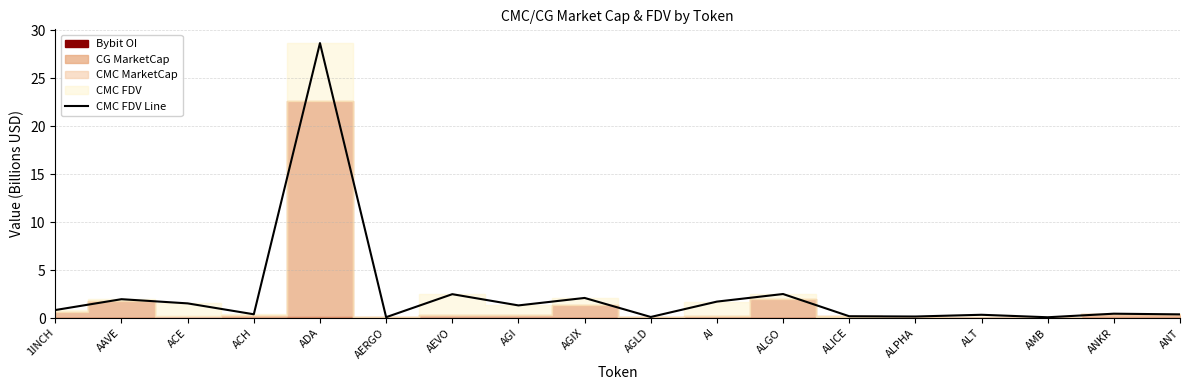

How many lines are shown in the chart?

1